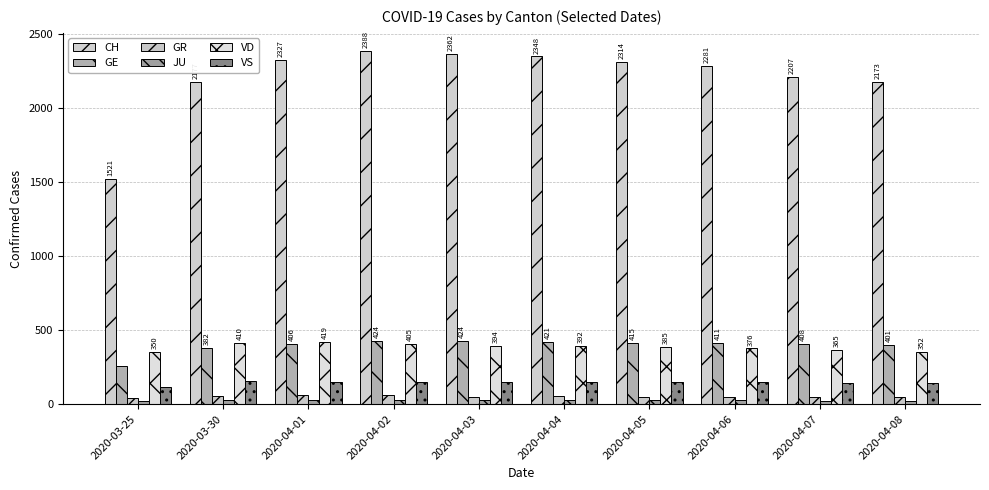

What position from the right is 2020-04-06?

3